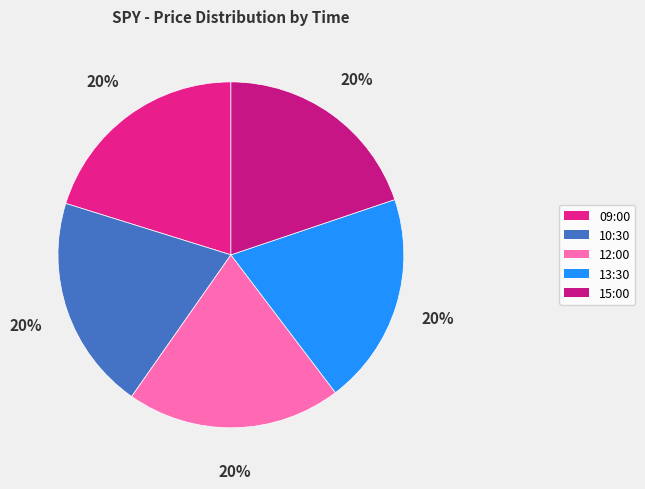

Is there any slice that represents more than half of the pie?

No